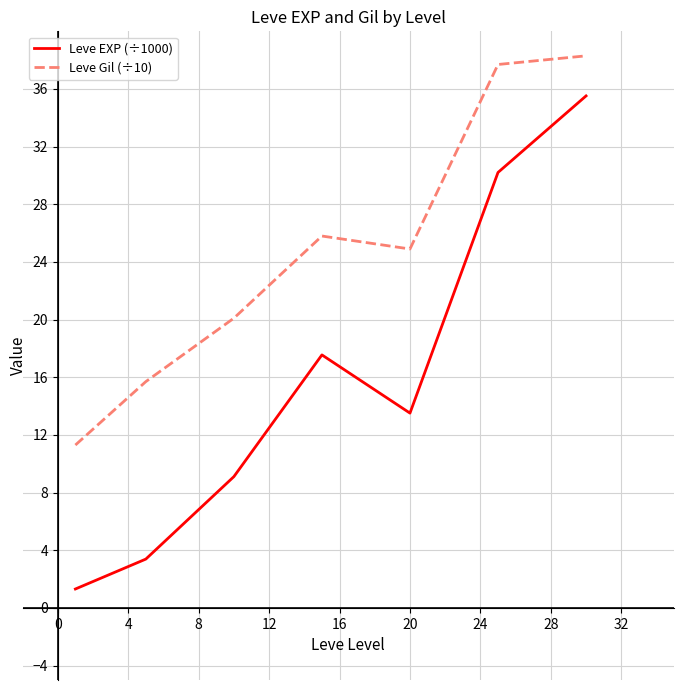

How many distinct data groups are displayed?

2